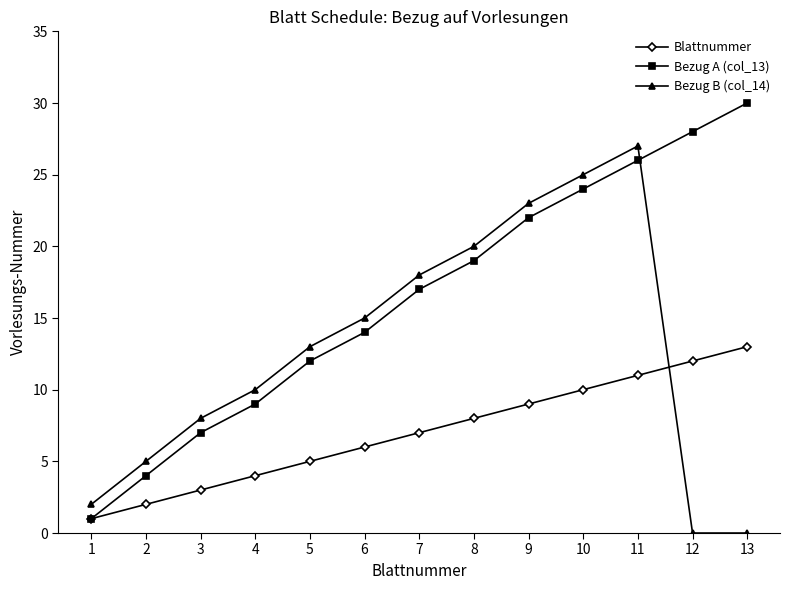

The Bezug A (col_13) series shows 10 at 9. True or false?

False